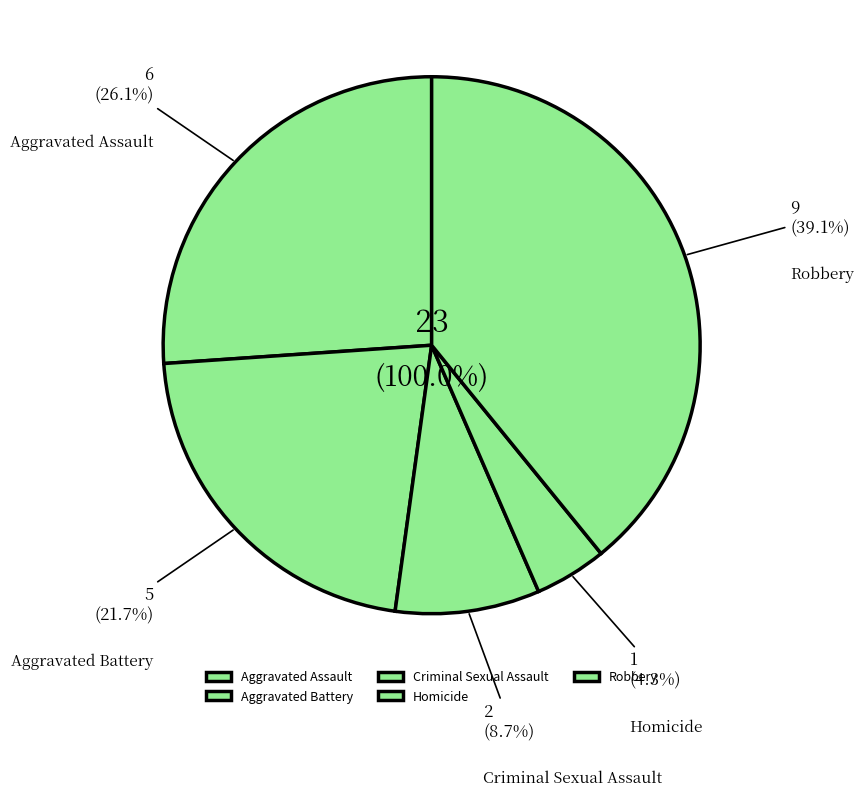

Does Homicide represent more than half of the total?

No